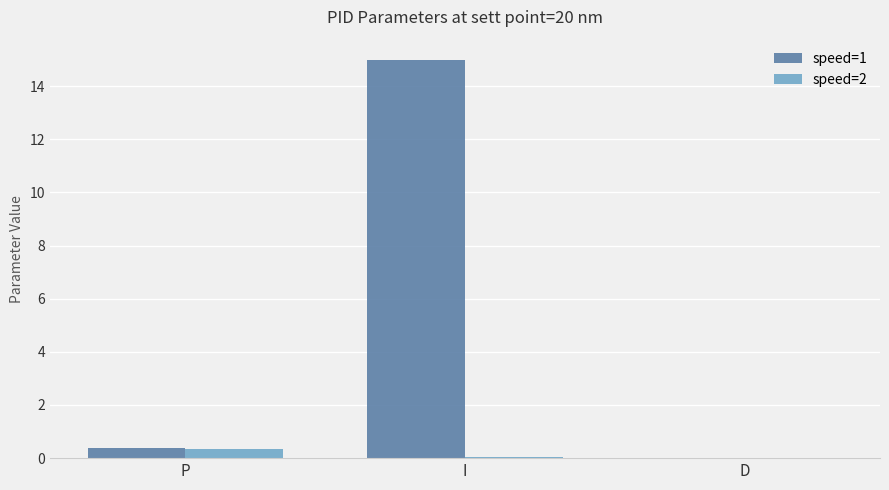

Which series changed the most between P and I?

speed=1